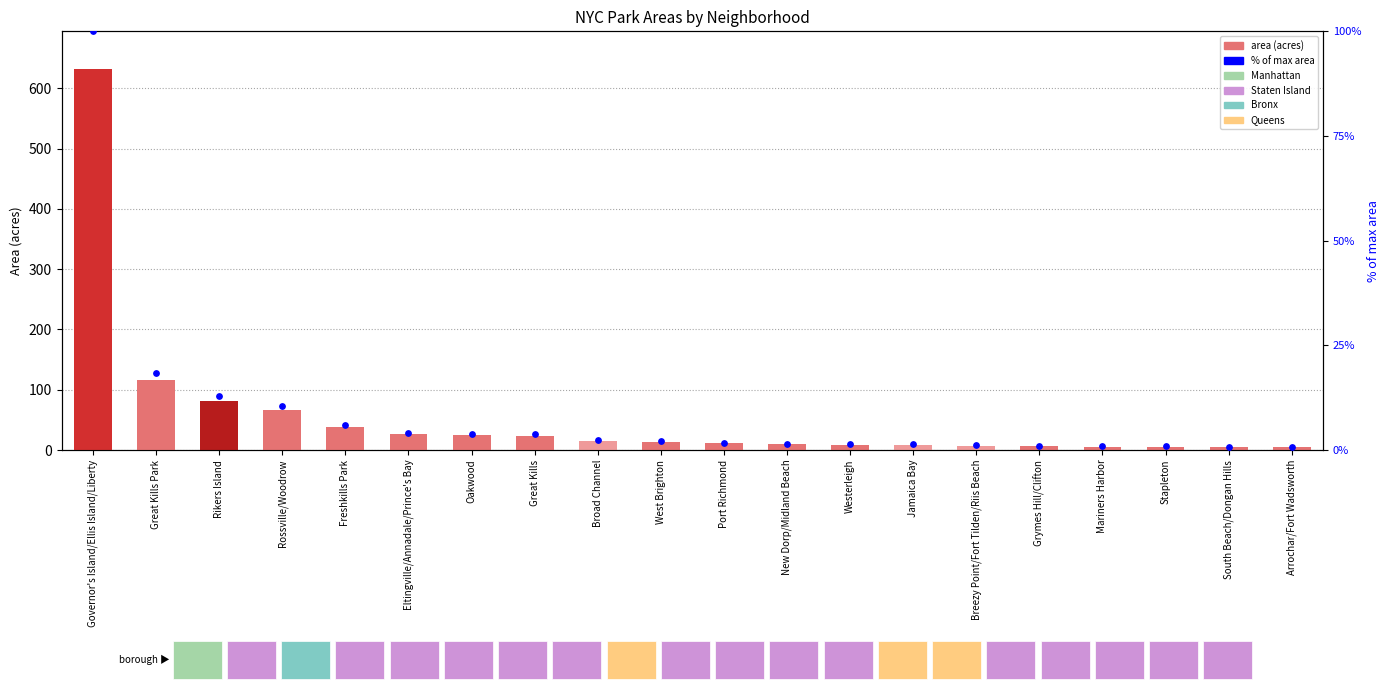

Which series reaches the minimum Y coordinate?

% of max area